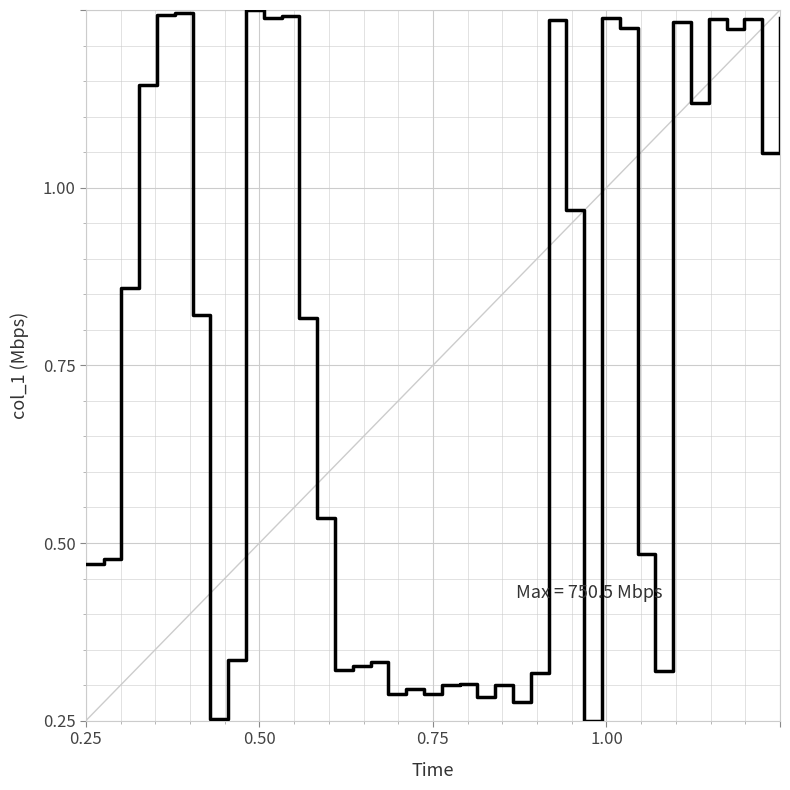

Is this an area chart (filled region under the line)?

No